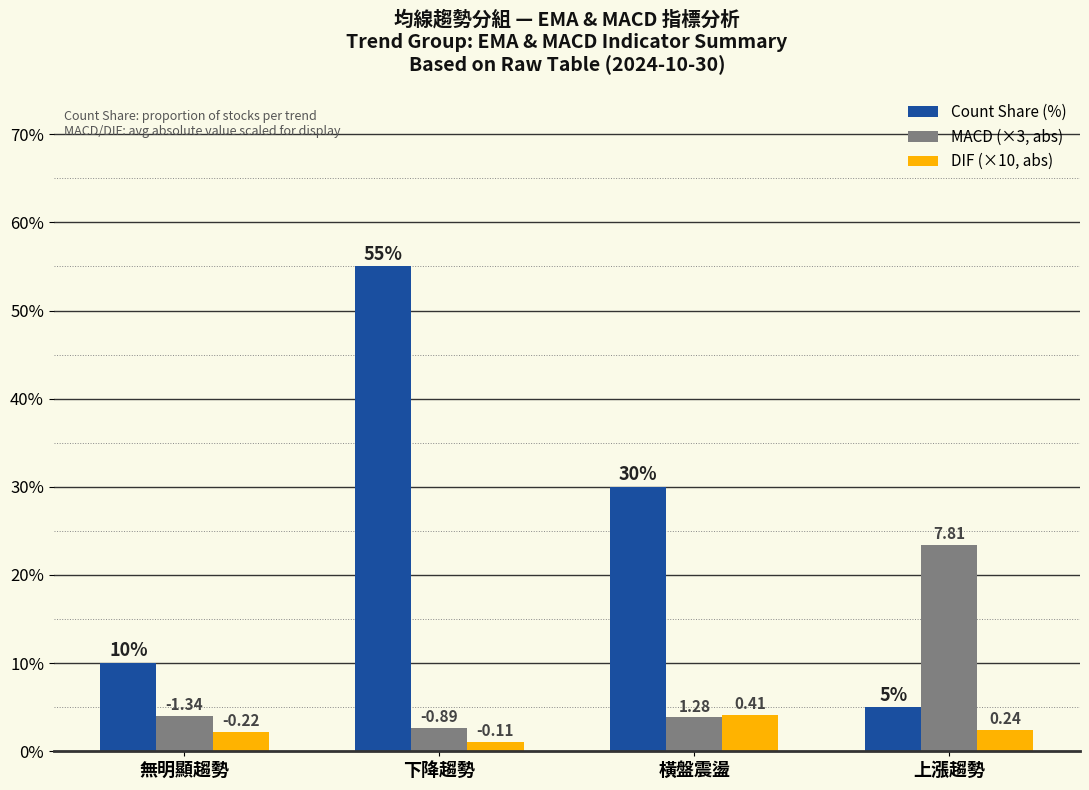

Between 下降趨勢 and 橫盤震盪, which series saw the biggest shift?

Count Share (%)